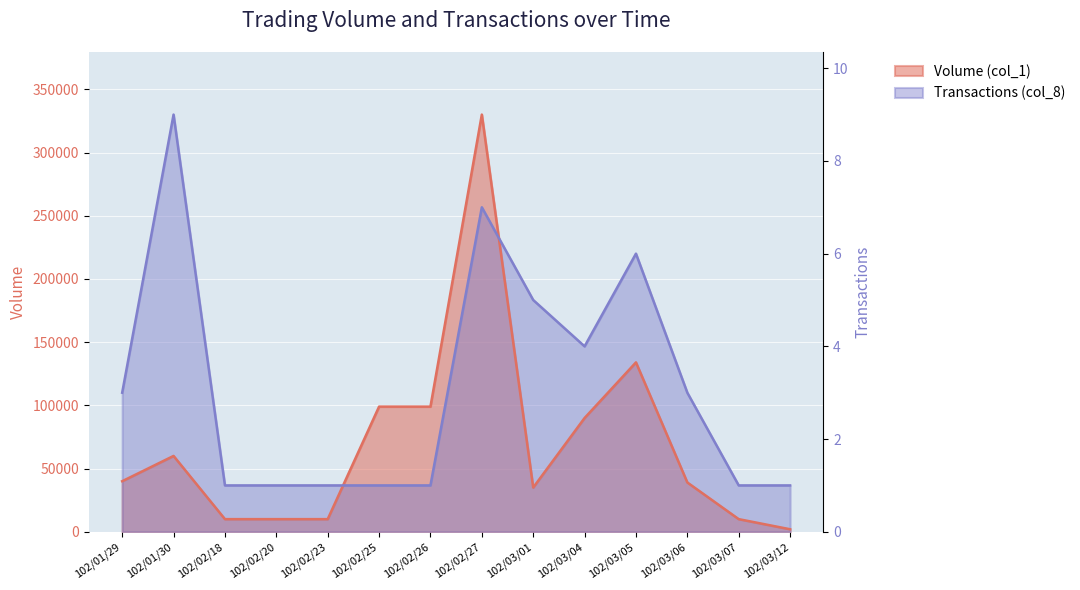

What is the label of the 12th point from the left?

102/03/06